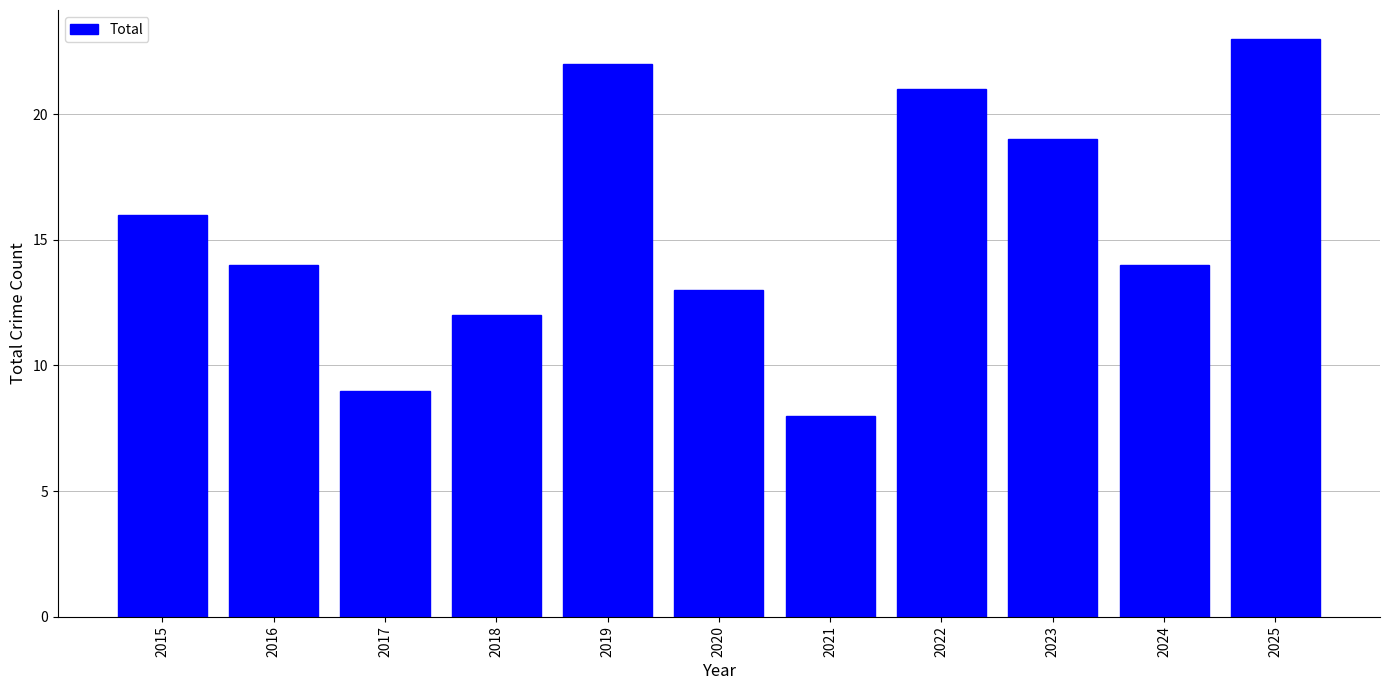

At which label does the data first exceed 14?

2015